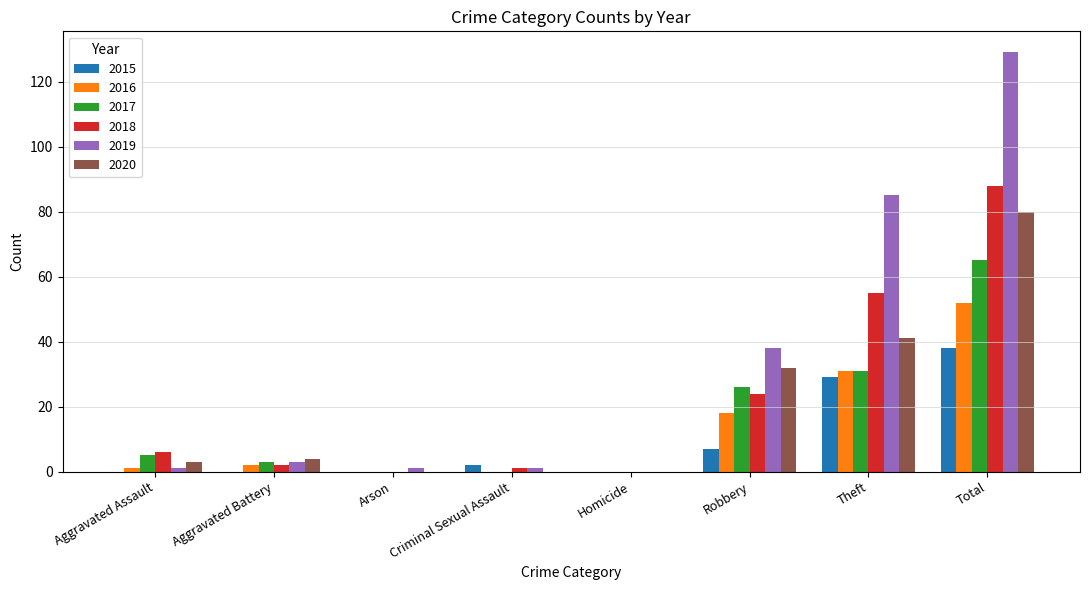

What is the sum of all 2018 values?

176